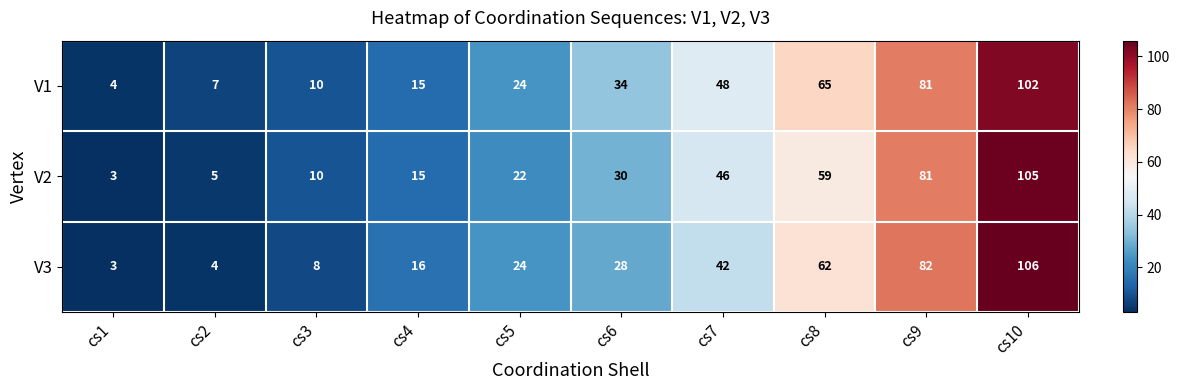

What is the spread (max minus min) of values at cs9?

1